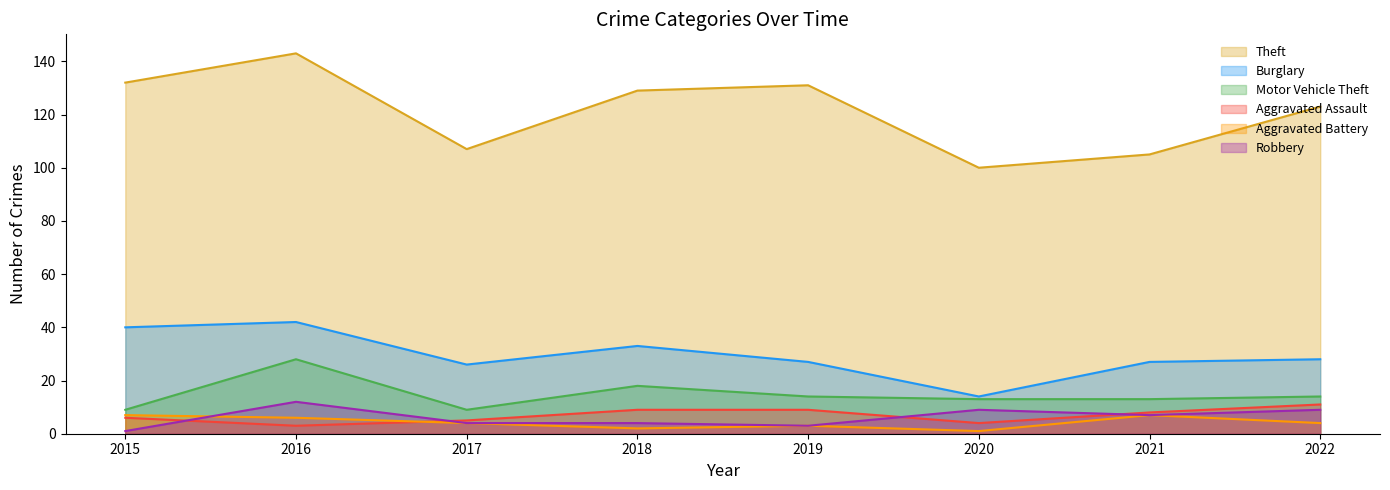

How many interior local valleys does the Aggravated Battery series have?

2